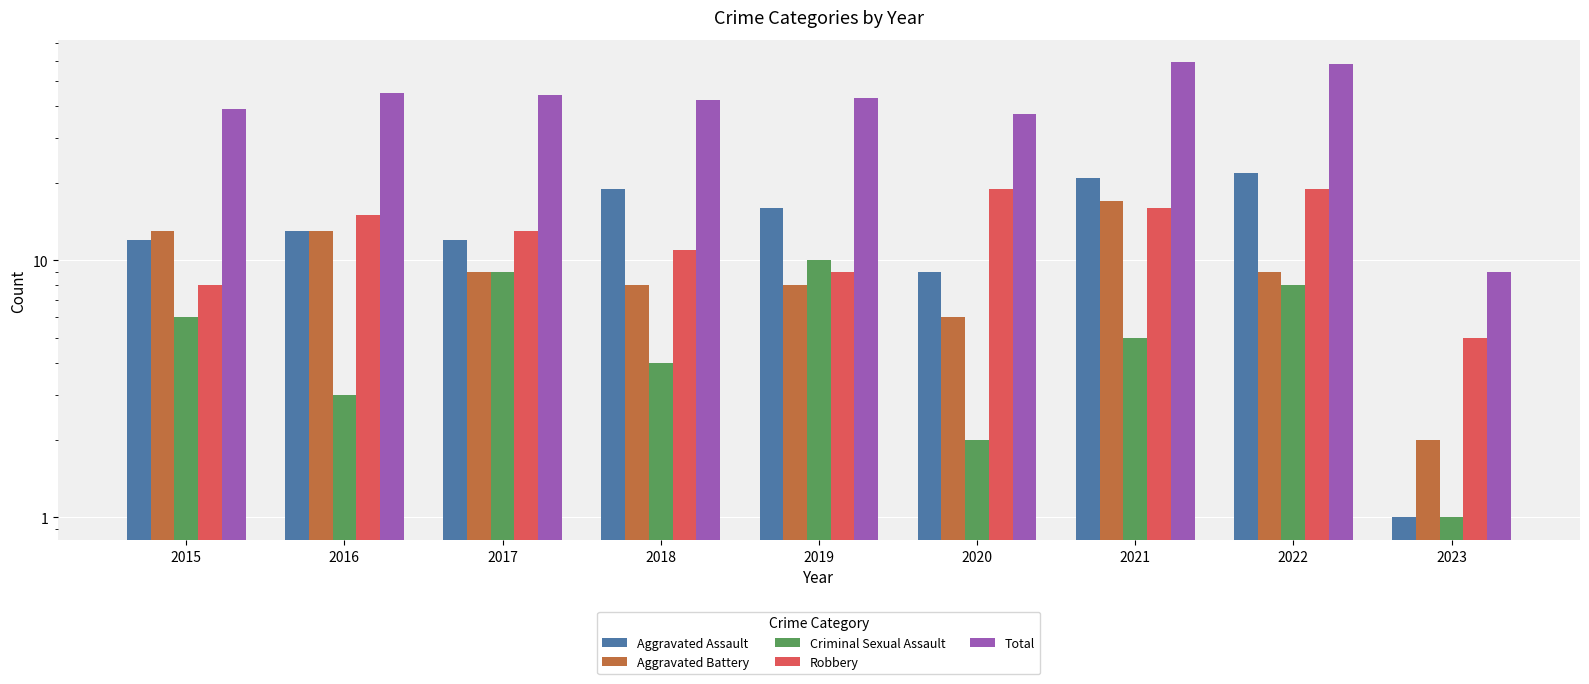

What is the sum of the Robbery values at 2015 and 2017?

21